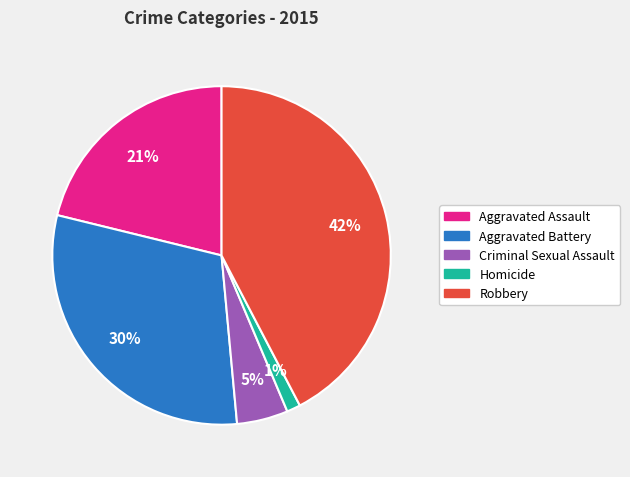

Rank the categories by value from highest to lowest.

Robbery, Aggravated Battery, Aggravated Assault, Criminal Sexual Assault, Homicide